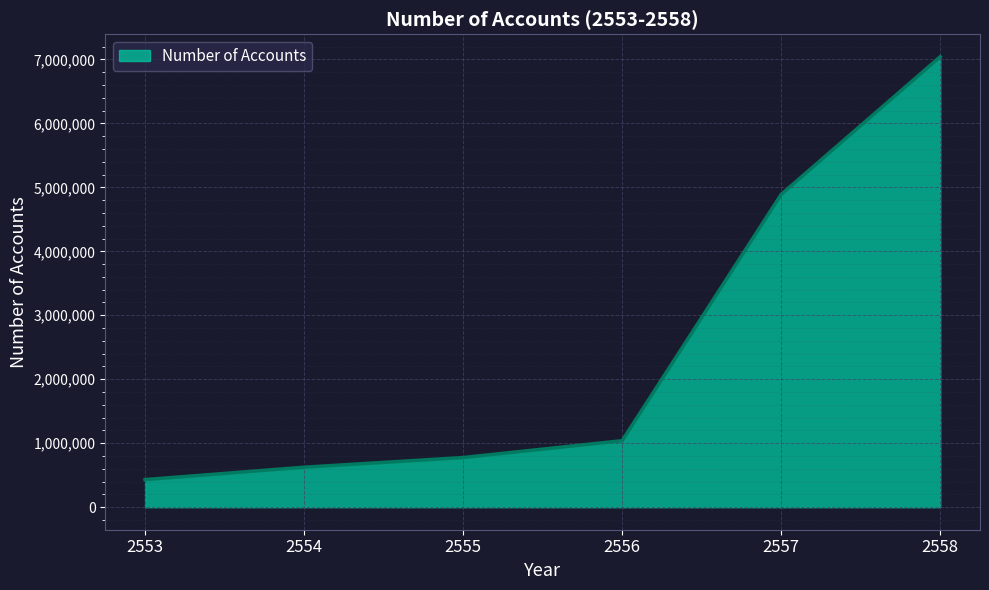

Is it true that the value at 2556 is 1039714?

True